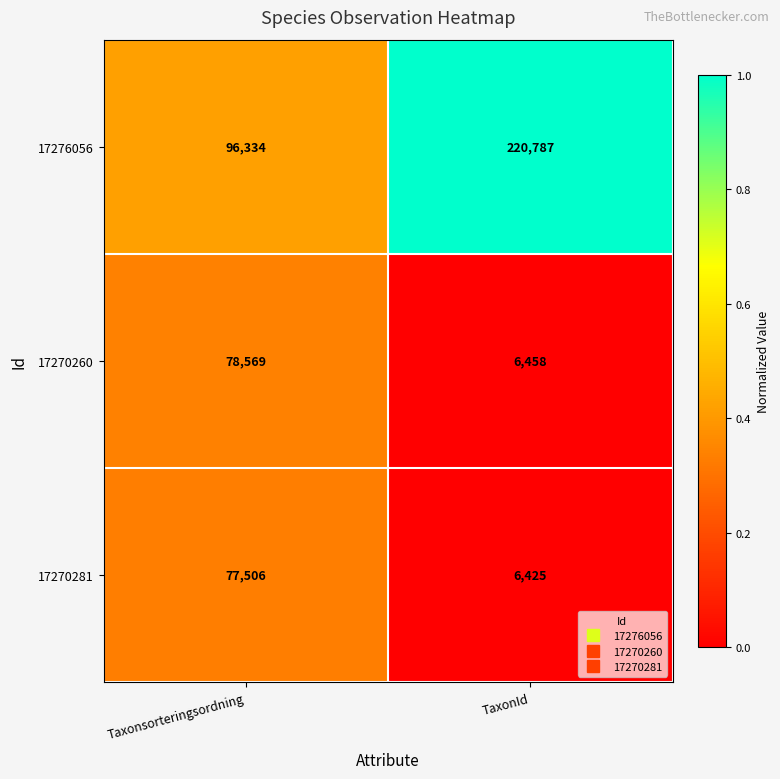

The 17270260 series shows 78569 at Taxonsorteringsordning. True or false?

True